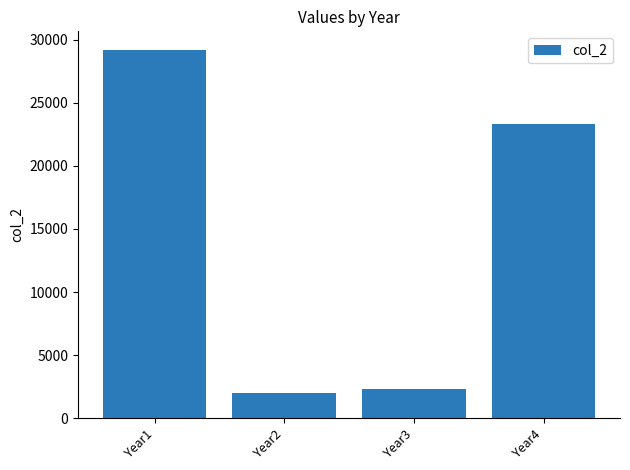

Which has a higher value, Year3 or Year4?

Year4